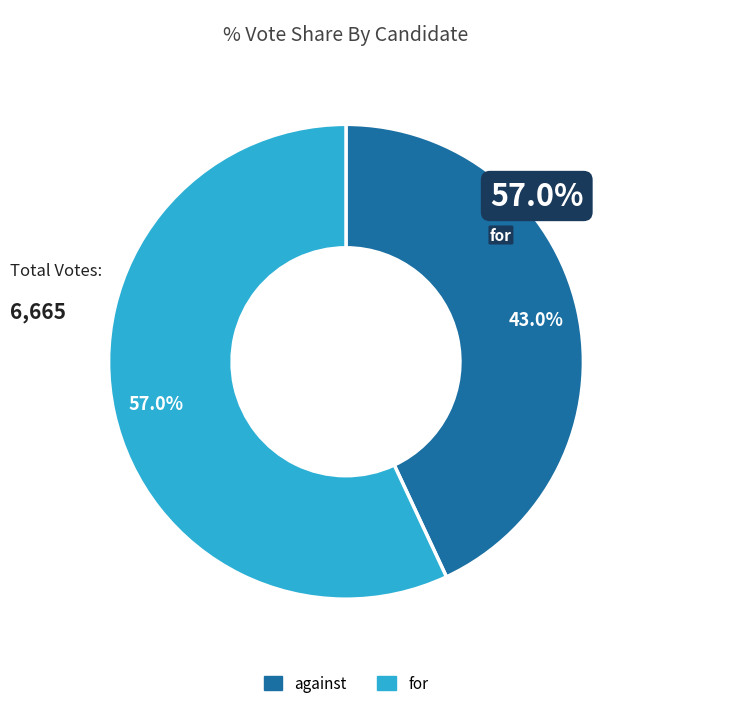

To the nearest percent, what is the average slice percentage?

50%